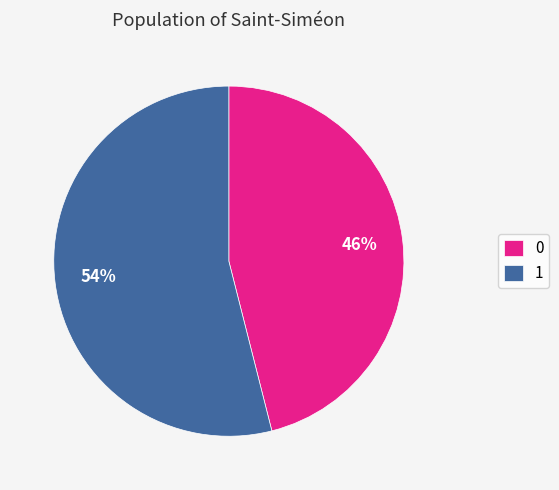

Rank the categories by value from lowest to highest.

0, 1